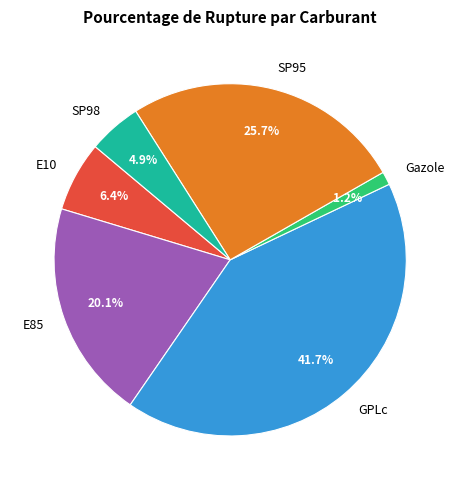

Is it true that SP95 is 16% of the pie?

False